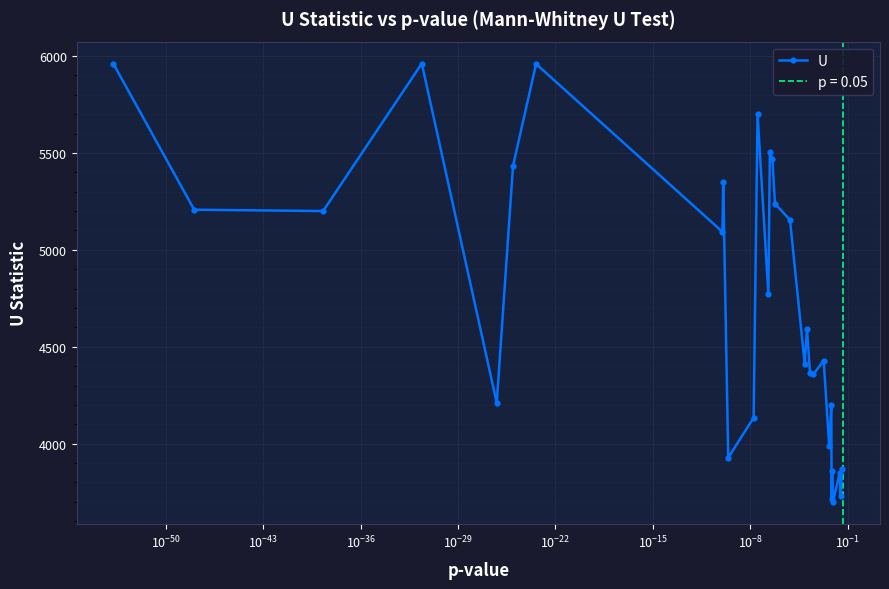

How many interior local valleys does the U series have?

11